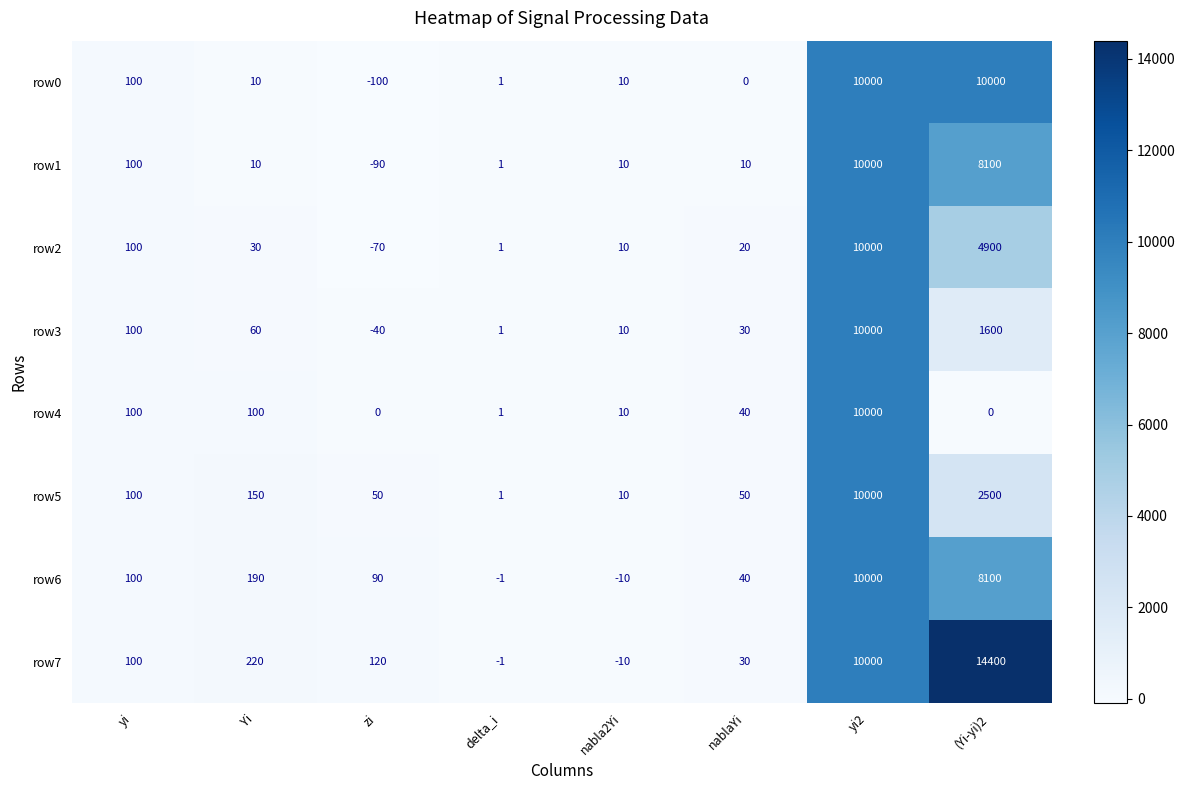

The row0 series shows 1 at delta_i. True or false?

True